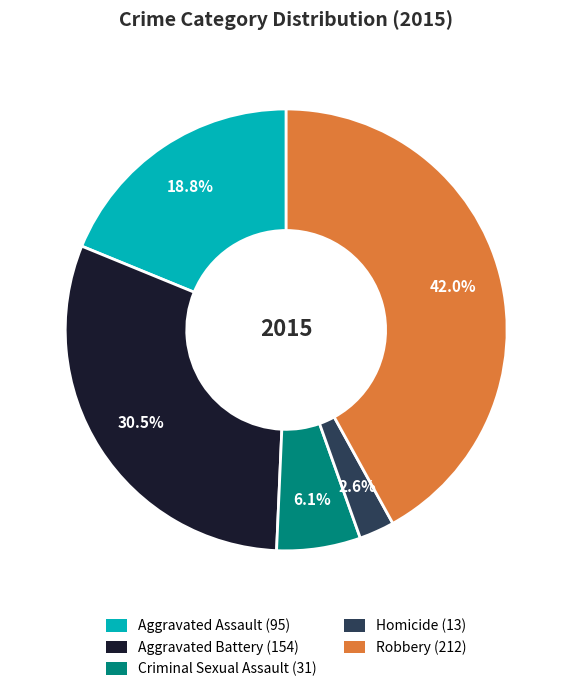

Which slice is the largest?

Robbery